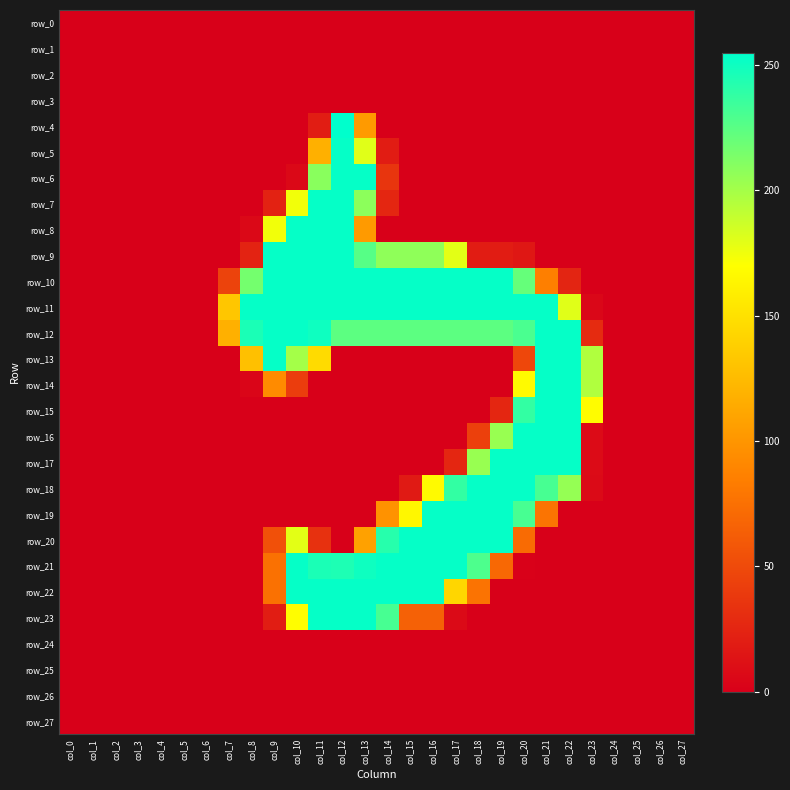

Is it true that row_13 equals -146 at col_14?

False